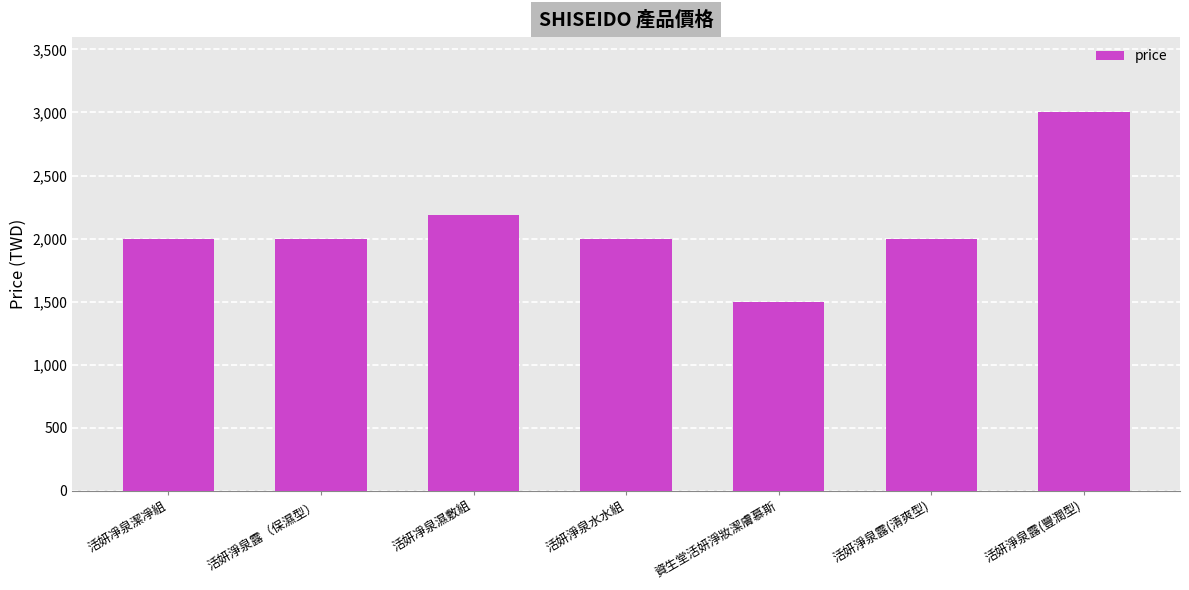

What is the sum of all values?

14690